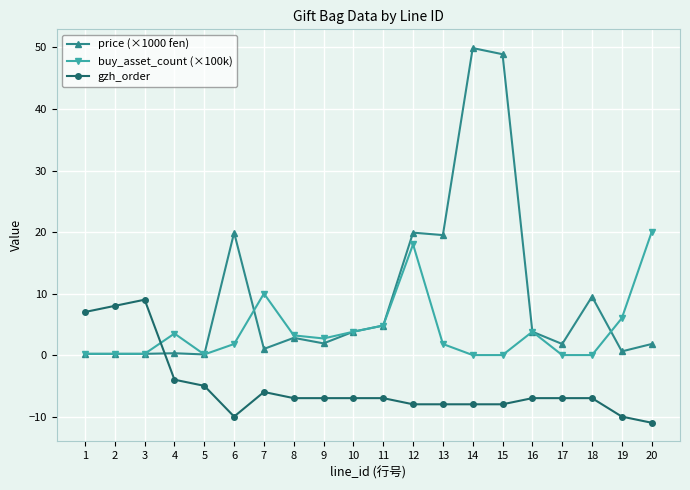

The value of price (×1000 fen) at 6 is 19.9. True or false?

True